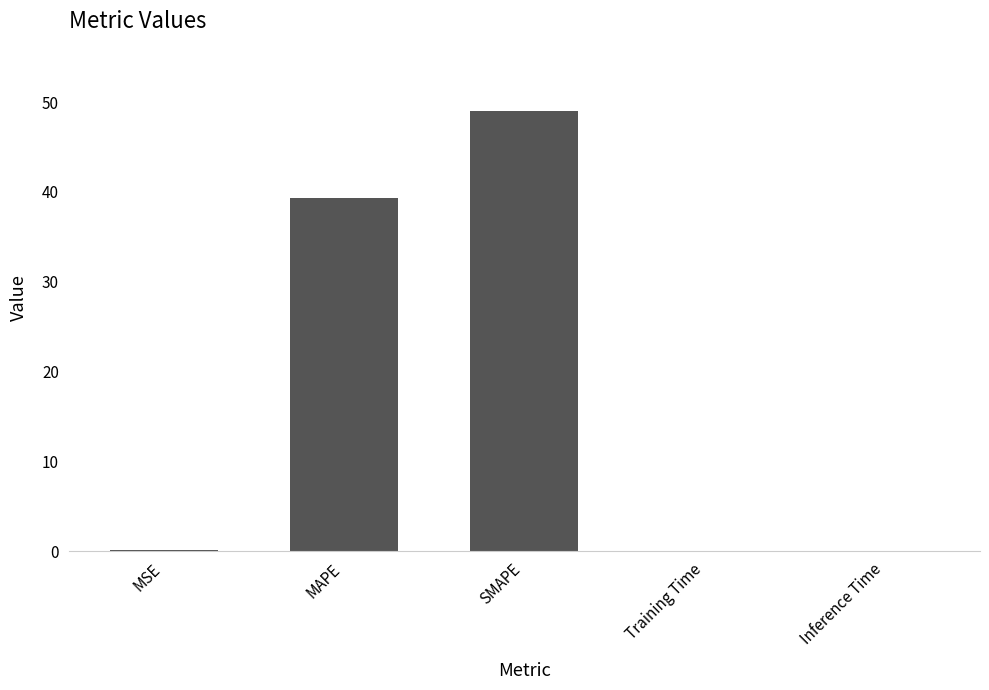

The chart shows a value of 0.0 at Inference Time. True or false?

True